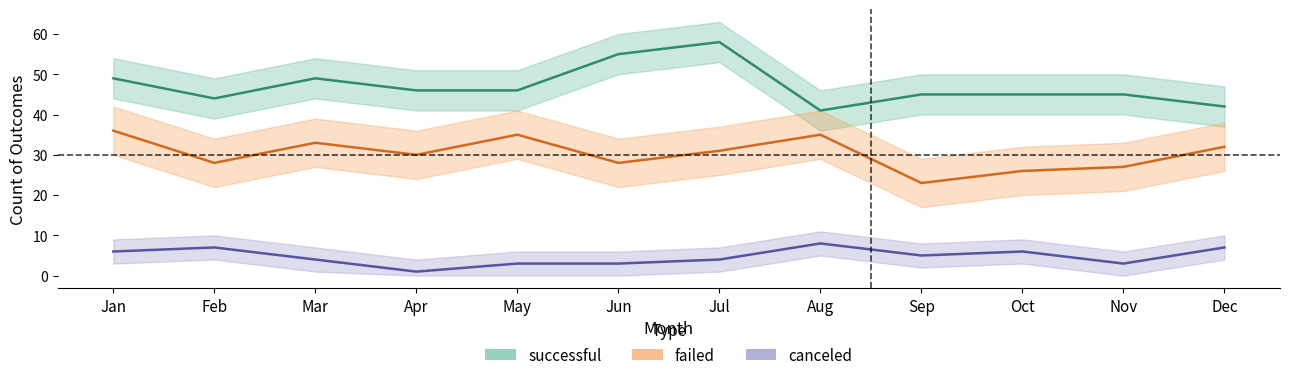

At Jan, list the series in order from smallest to largest.

canceled, failed, successful